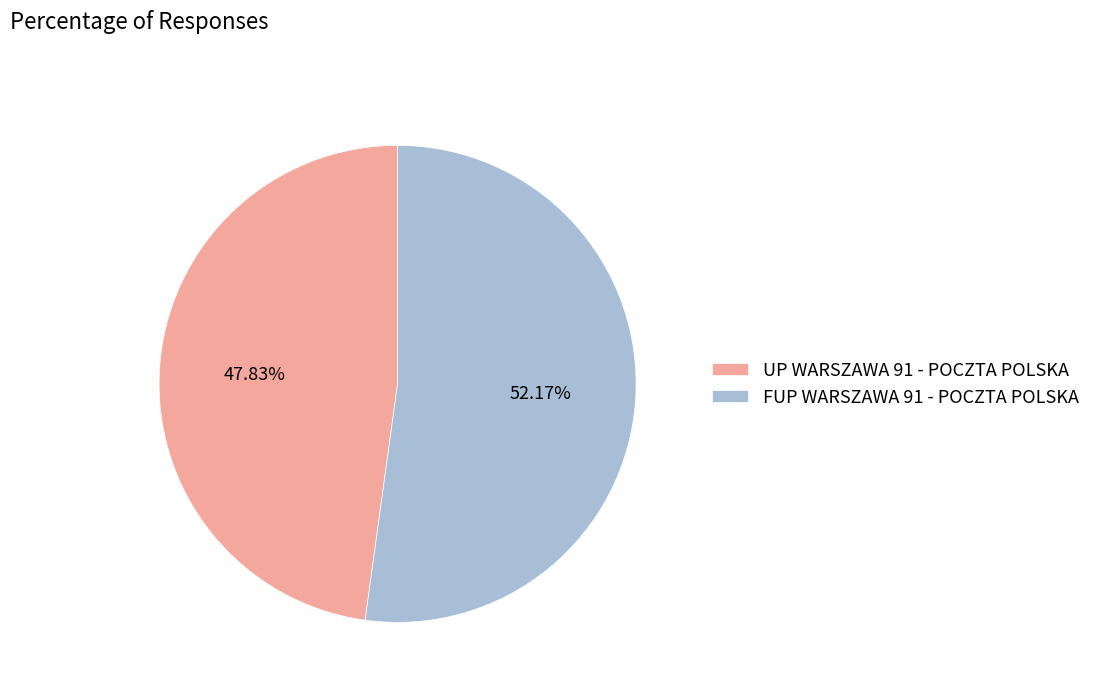

What percentage is the FUP WARSZAWA 91 - POCZTA POLSKA slice, to the nearest percent?

52%